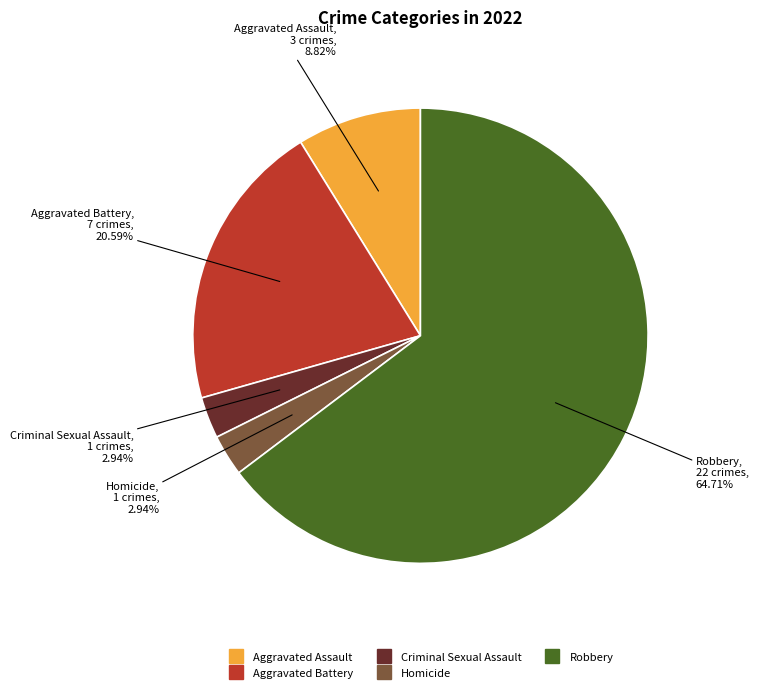

Combined, do Homicide and Criminal Sexual Assault account for over 50%?

No